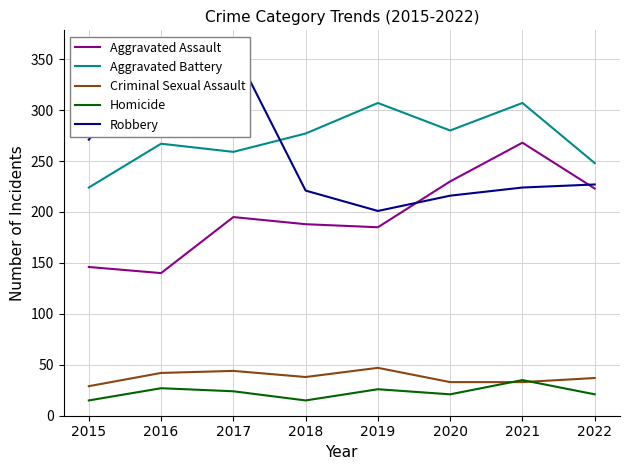

True or false: Aggravated Battery has a value of 307 at 2019.

True